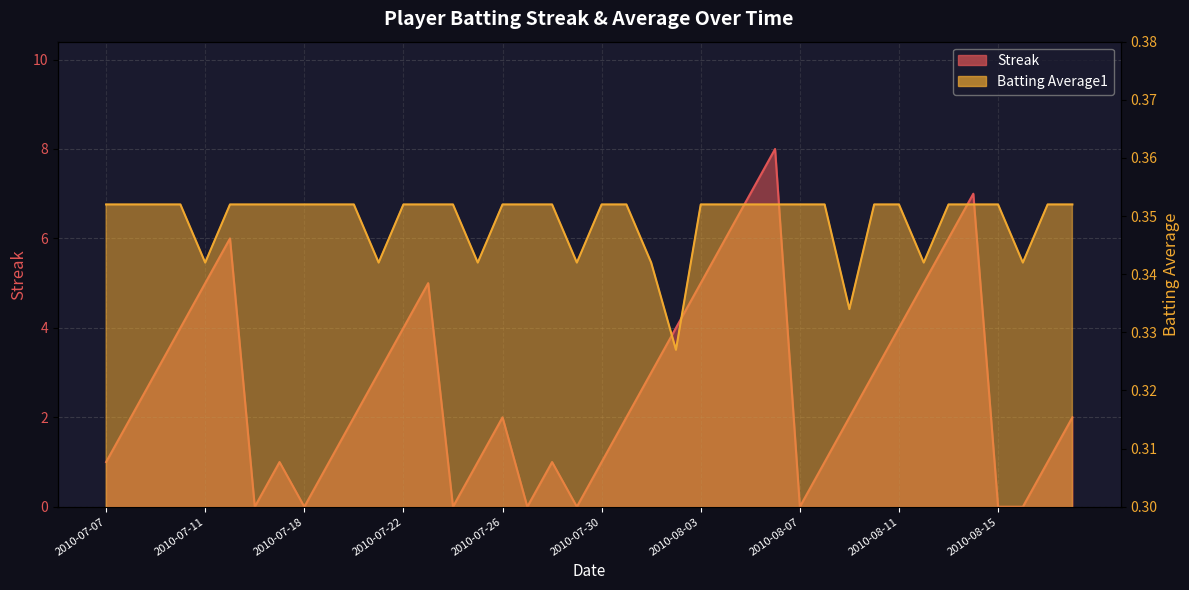

At how many categories does at least one series exceed 6?

3